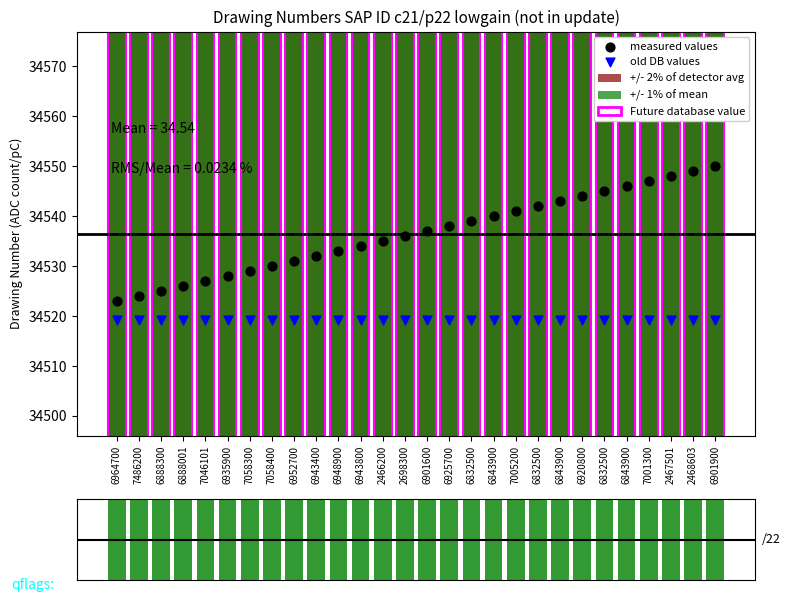

Which series contains the highest Y value?

+/- 2% of detector avg